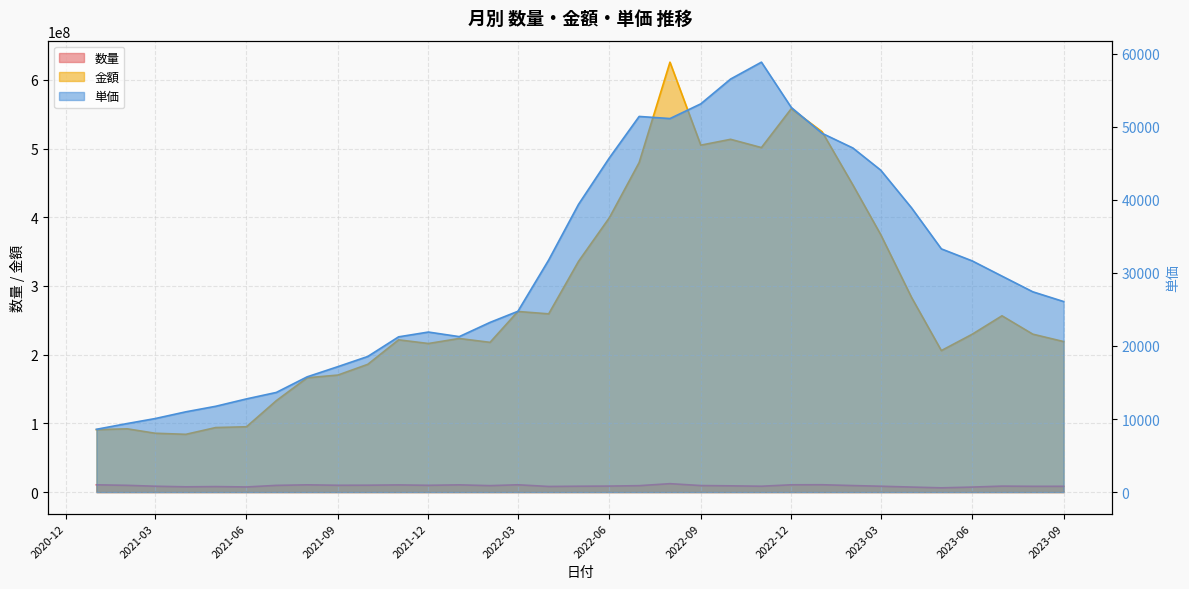

True or false: 数量 and 単価 cross at least once.

False